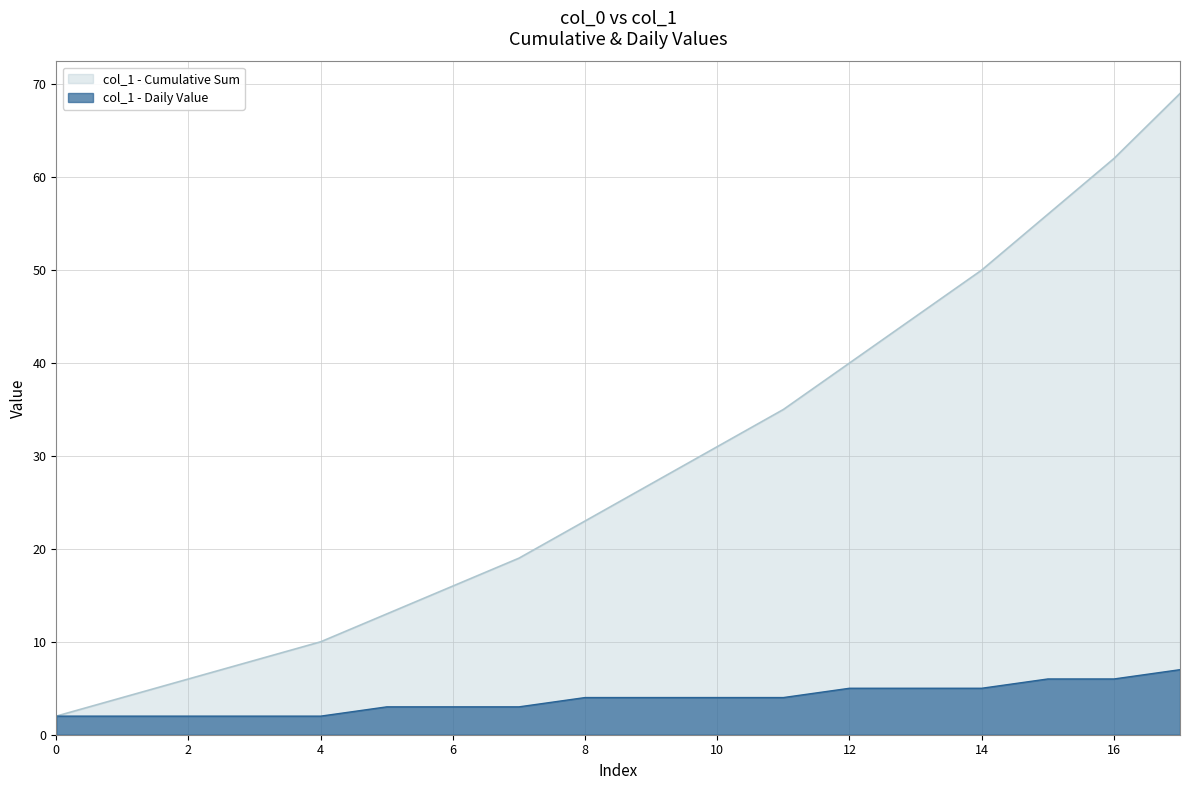

How many lines are shown in the chart?

2